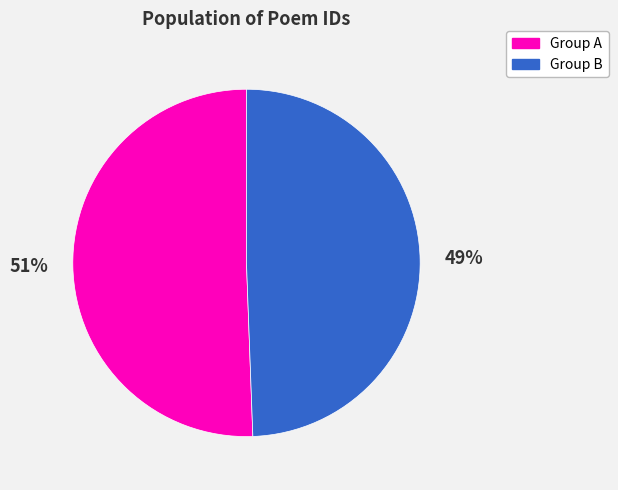

Is there a majority slice in this chart?

Yes